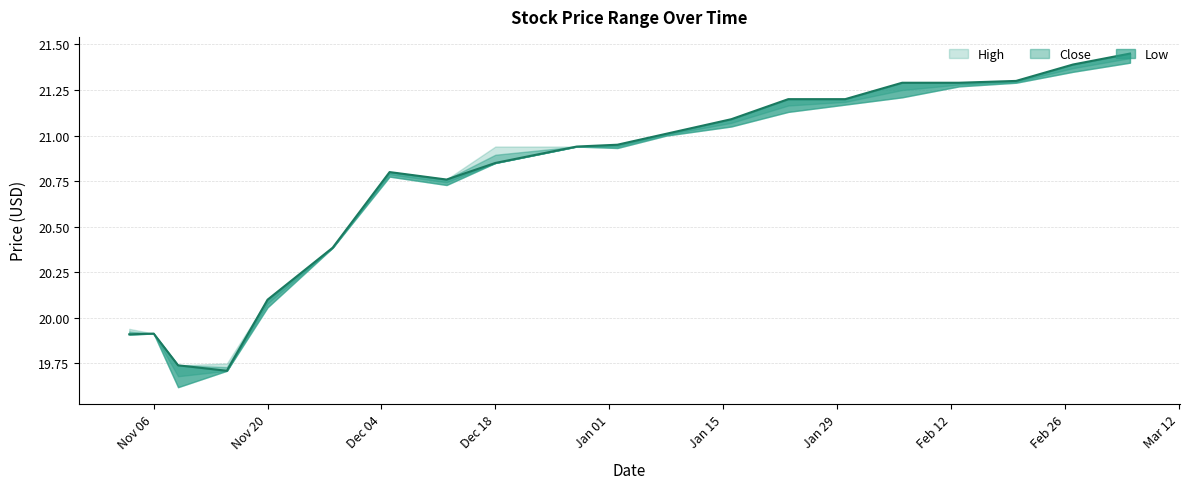

Reading left to right, what are all the values shown in this chart?

High: 19.9	19.9	19.7	19.8	20.1	20.4	20.8	20.8	20.9	20.9	21.0	21.0	21.1	21.2	21.2	21.3	21.3	21.3	21.4	21.5
Close: 19.9	19.9	19.7	19.7	20.1	20.4	20.8	20.8	20.9	20.9	21.0	21.0	21.1	21.2	21.2	21.3	21.3	21.3	21.4	21.5
Low: 19.9	19.9	19.6	19.7	20.1	20.4	20.8	20.7	20.9	20.9	20.9	21.0	21.0	21.1	21.2	21.2	21.3	21.3	21.4	21.4